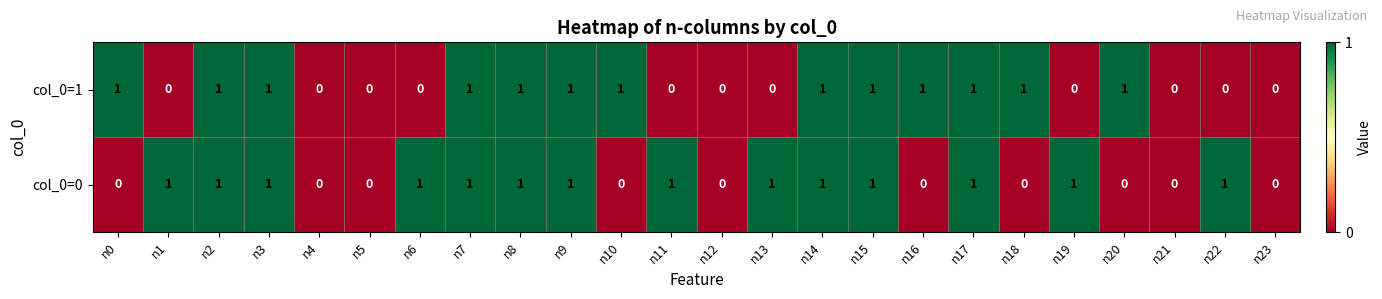

The col_0=0 series shows 0 at n18. True or false?

True